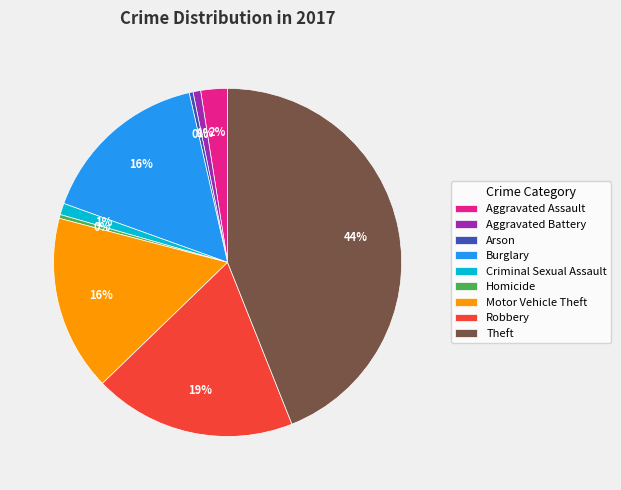

Combined, do Aggravated Assault and Homicide account for over 50%?

No